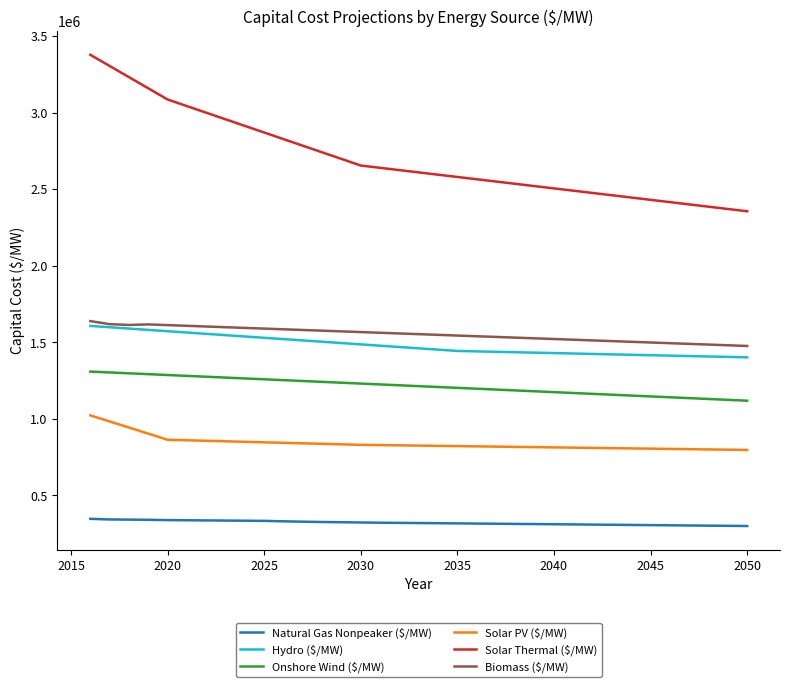

Which series has the largest range (max minus min)?

Solar Thermal ($/MW)